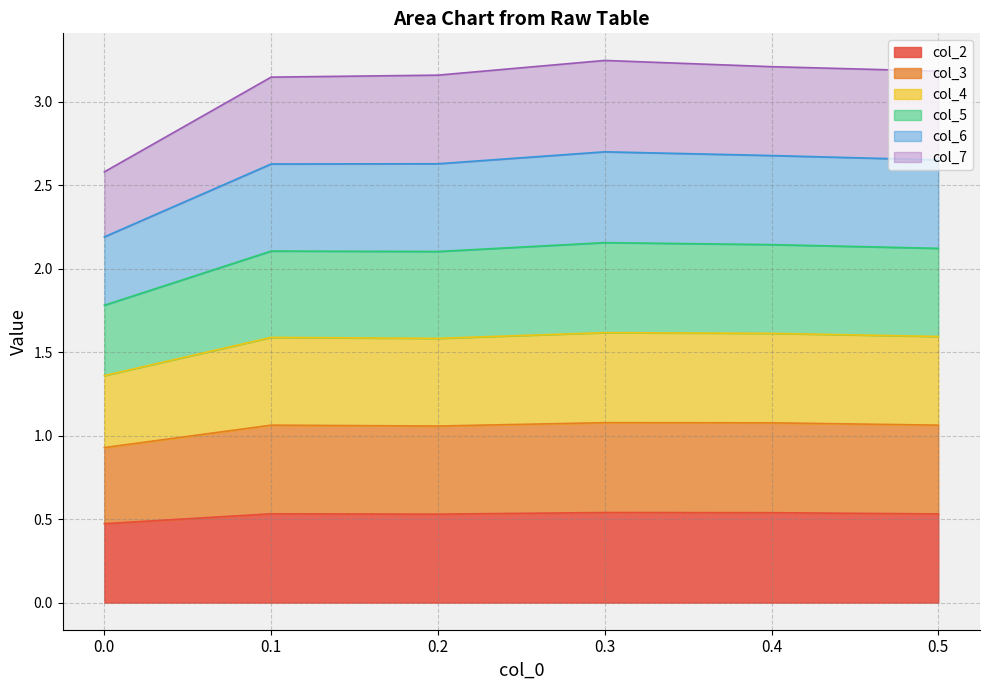

True or false: col_3 and col_6 intersect in this chart.

False